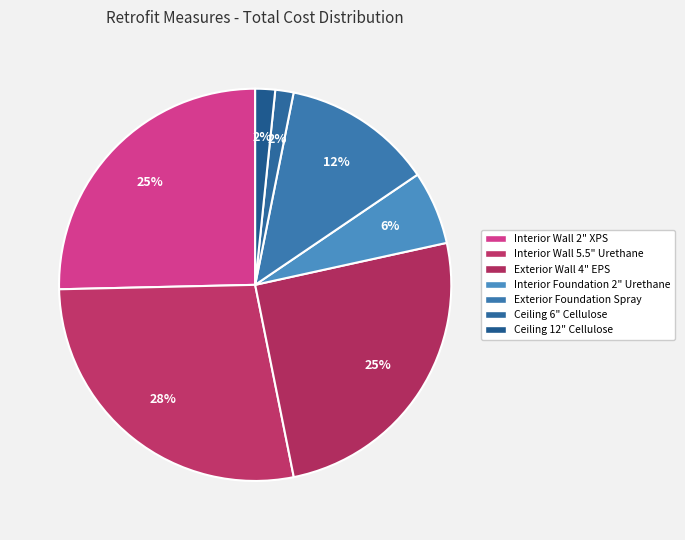

To the nearest percent, what percentage of the pie is Interior Wall 2" XPS?

25%